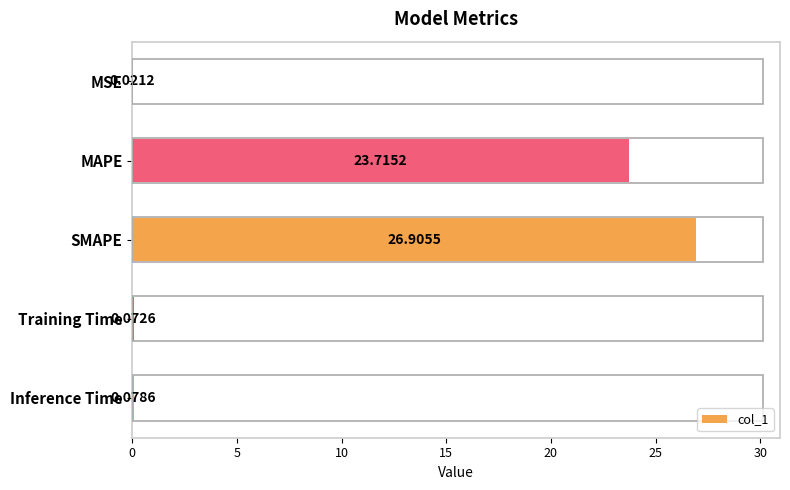

What is the sum of all values?

50.8